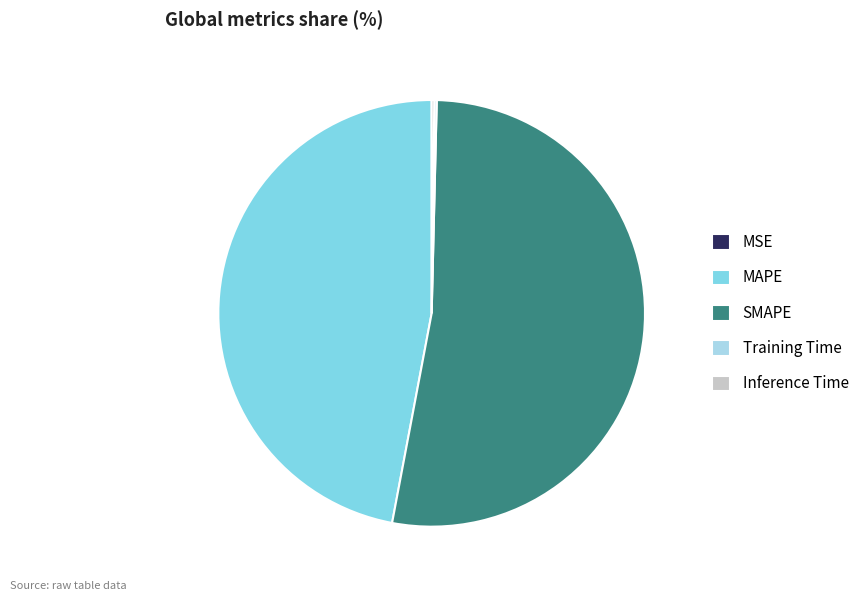

Which category accounts for the majority?

SMAPE